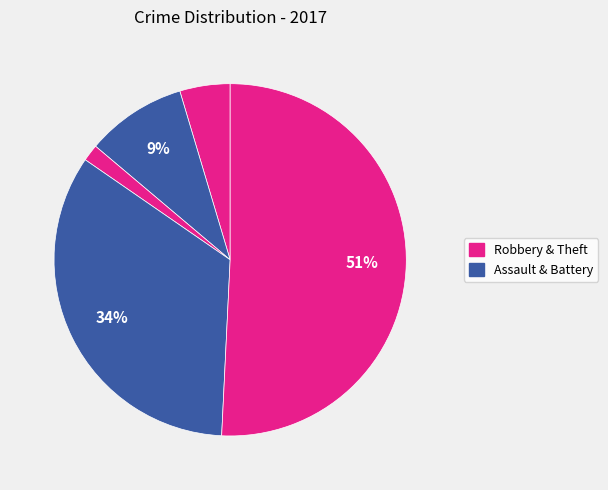

How many segments does this pie chart have?

5